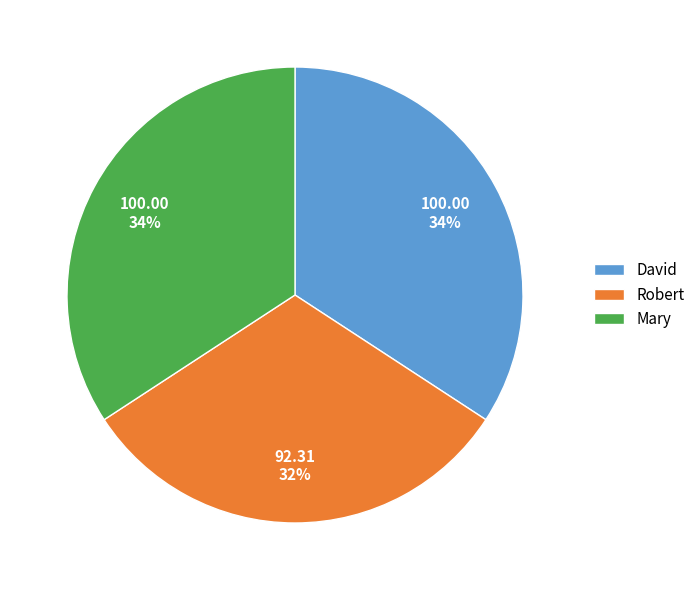

Which category has the smallest portion of the pie?

Robert